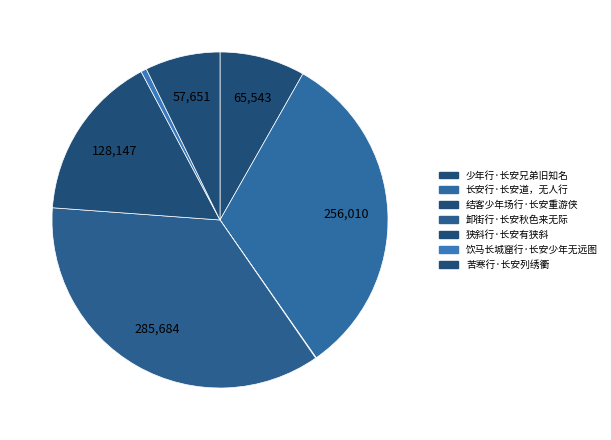

The 狭斜行·长安有狭斜 slice represents 23% of the pie. True or false?

False